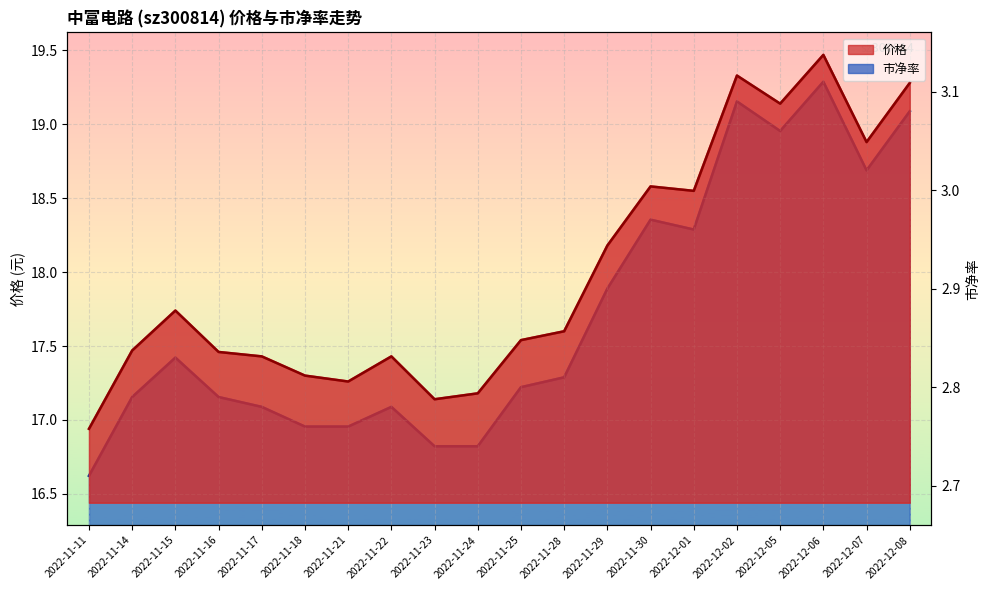

Reading left to right, extract all data points from this chart.

价格: 2022-11-11=16.9	2022-11-14=17.5	2022-11-15=17.7	2022-11-16=17.5	2022-11-17=17.4	2022-11-18=17.3	2022-11-21=17.3	2022-11-22=17.4	2022-11-23=17.1	2022-11-24=17.2	2022-11-25=17.5	2022-11-28=17.6	2022-11-29=18.2	2022-11-30=18.6	2022-12-01=18.6	2022-12-02=19.3	2022-12-05=19.1	2022-12-06=19.5	2022-12-07=18.9	2022-12-08=19.3
市净率: 2022-11-11=2.7	2022-11-14=2.8	2022-11-15=2.8	2022-11-16=2.8	2022-11-17=2.8	2022-11-18=2.8	2022-11-21=2.8	2022-11-22=2.8	2022-11-23=2.7	2022-11-24=2.7	2022-11-25=2.8	2022-11-28=2.8	2022-11-29=2.9	2022-11-30=3.0	2022-12-01=3.0	2022-12-02=3.1	2022-12-05=3.1	2022-12-06=3.1	2022-12-07=3.0	2022-12-08=3.1